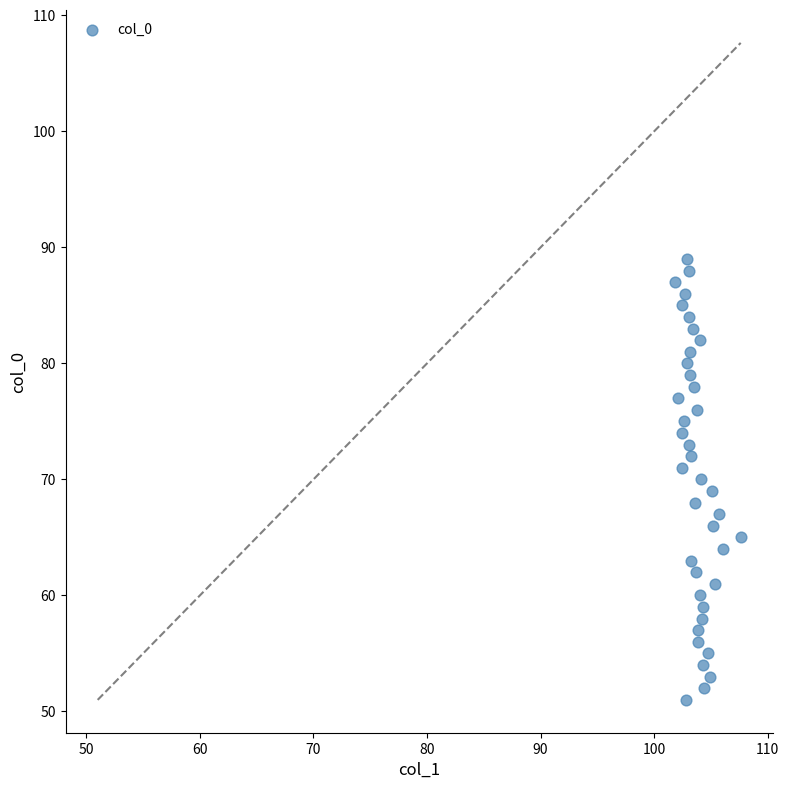

What is the range of Y values (max minus min)?

38